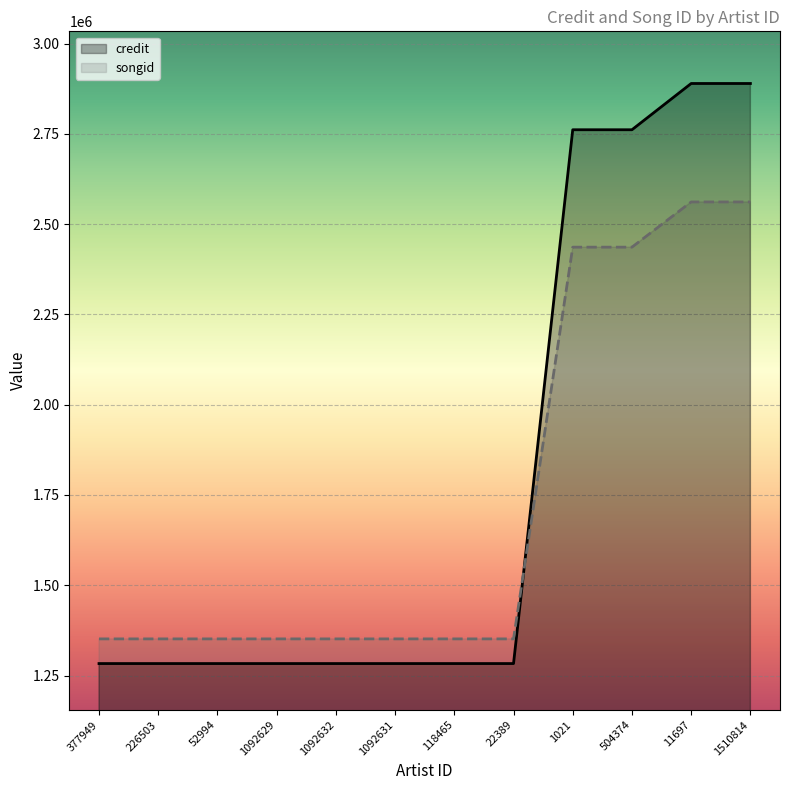

What are all the series names shown in the legend?

credit, songid